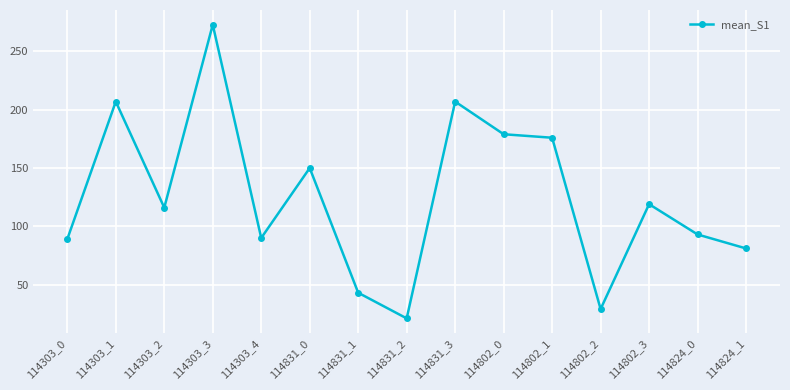

At which category does the data reach its first local valley?

114303_2